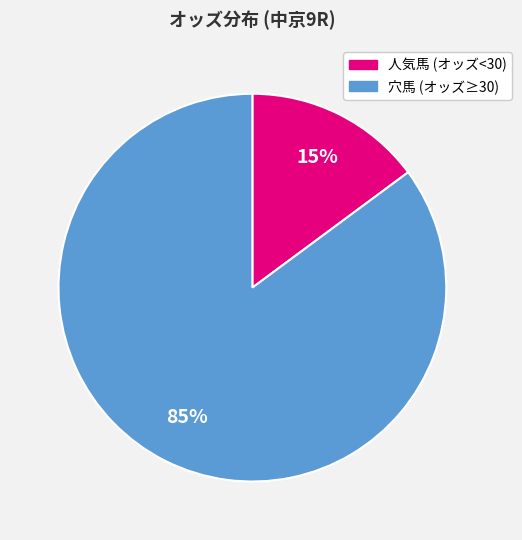

Is it true that 穴馬 (オッズ≥30) is 85% of the pie?

True